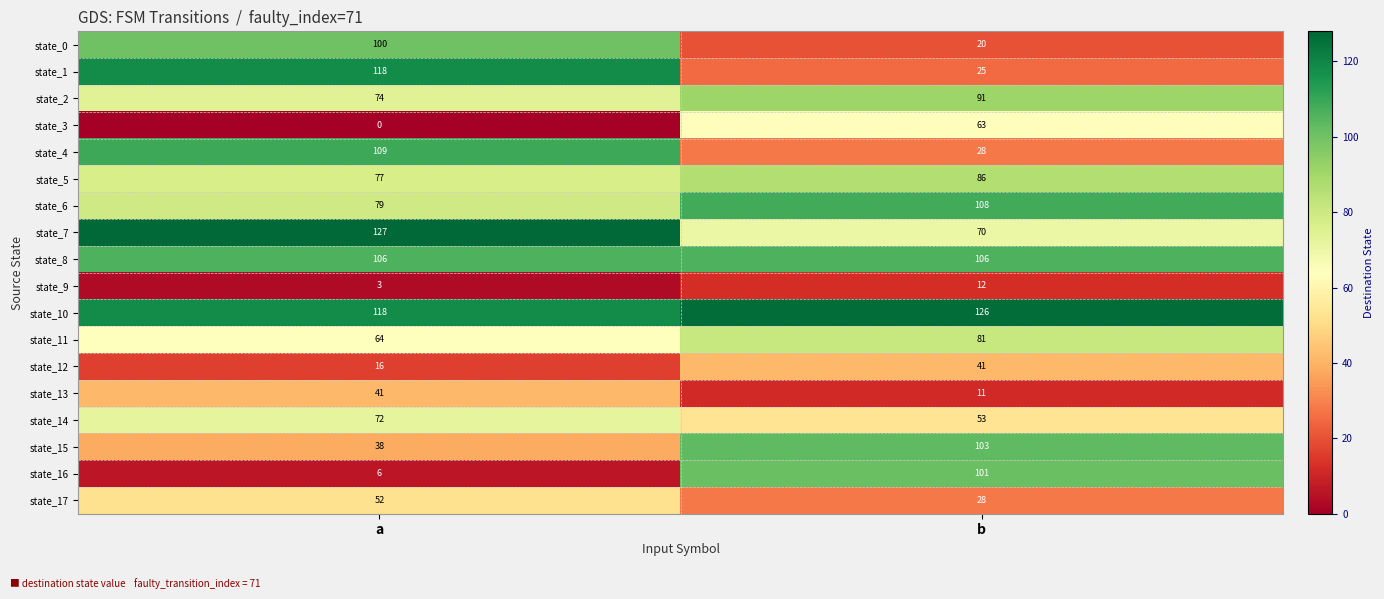

The state_5 series shows 77 at a. True or false?

True